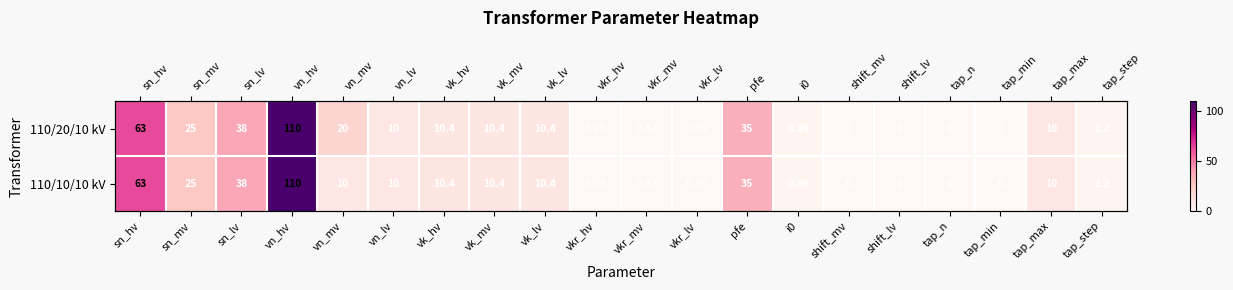

List the series in order of their overall mean, highest first.

110/20/10 kV, 110/10/10 kV